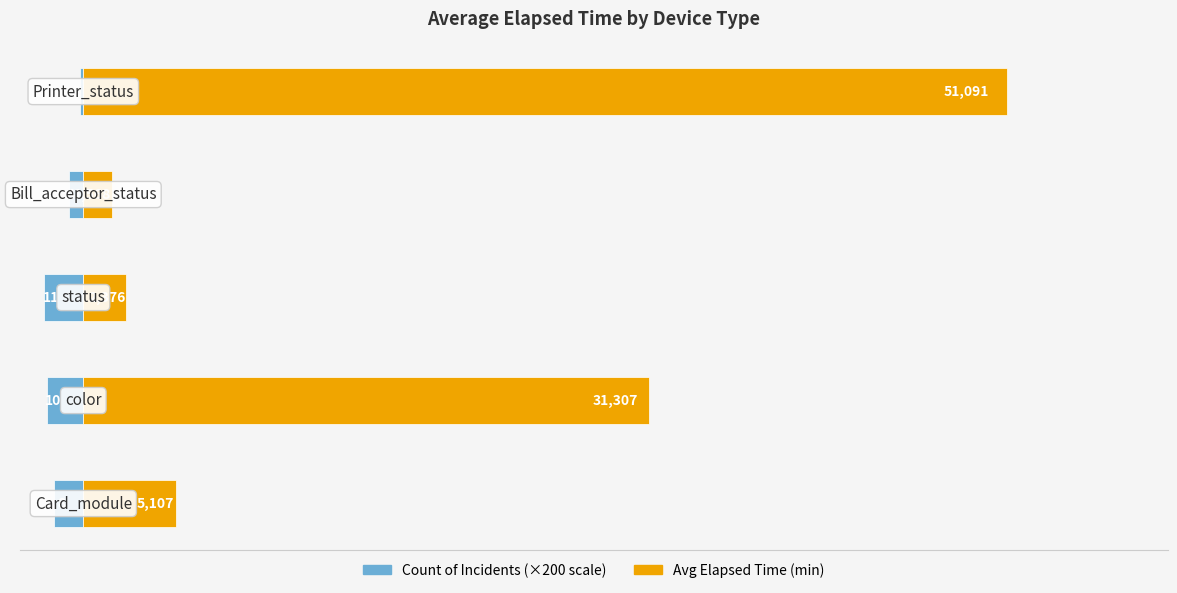

Rank the series at 10000 from highest to lowest value.

Avg Elapsed Time (min), Count of Incidents